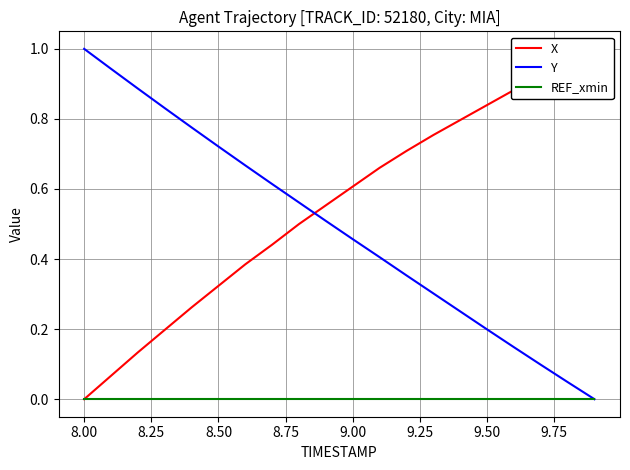

The Y series shows 0.8 at 9.00. True or false?

False